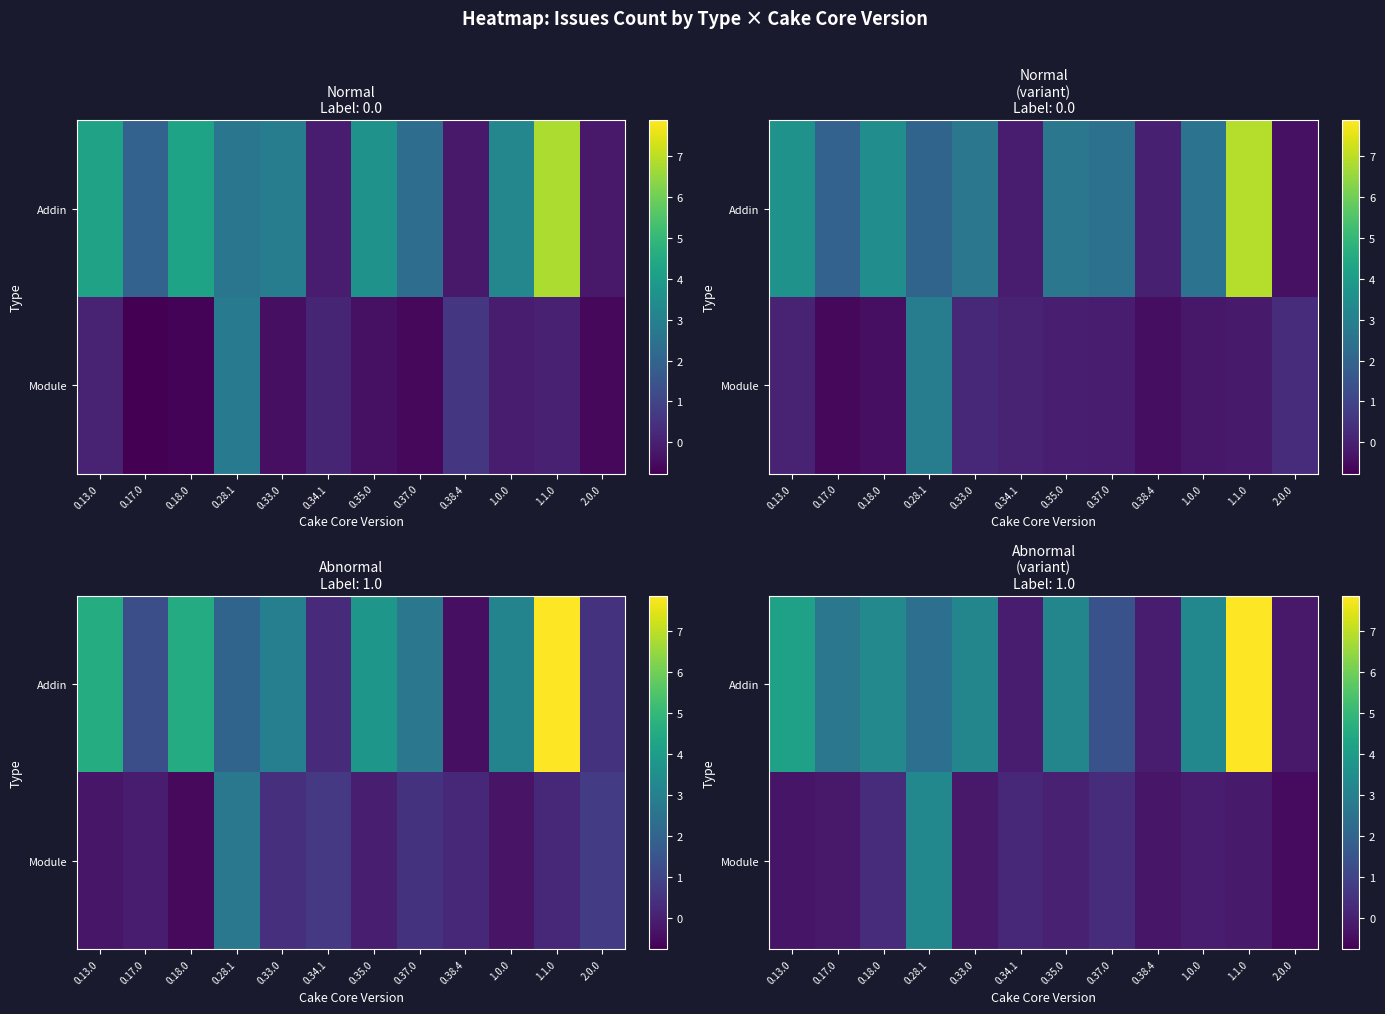

Which category has the highest value across all series?

1.1.0